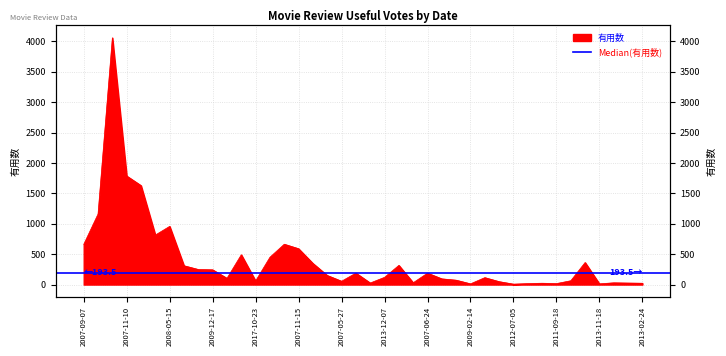

What is the sum of the values at 2011-09-18 and 2009-05-26?

46